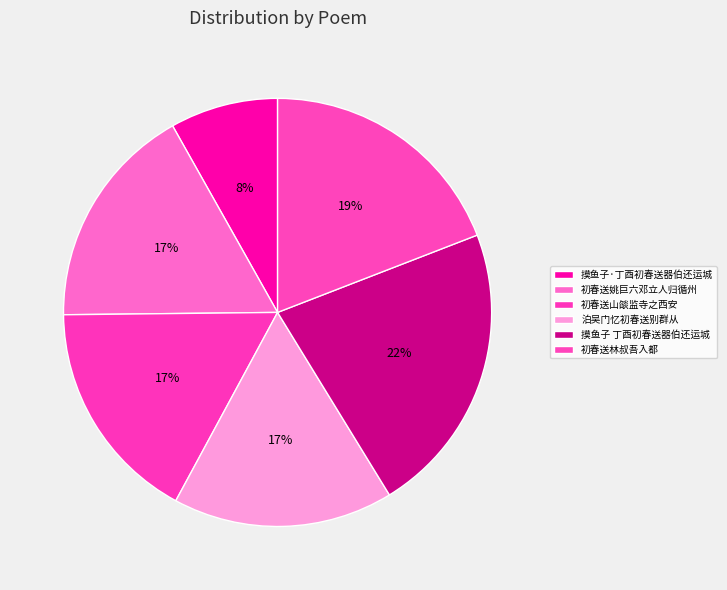

Is 初春送林叔吾入都 the majority of the pie?

No